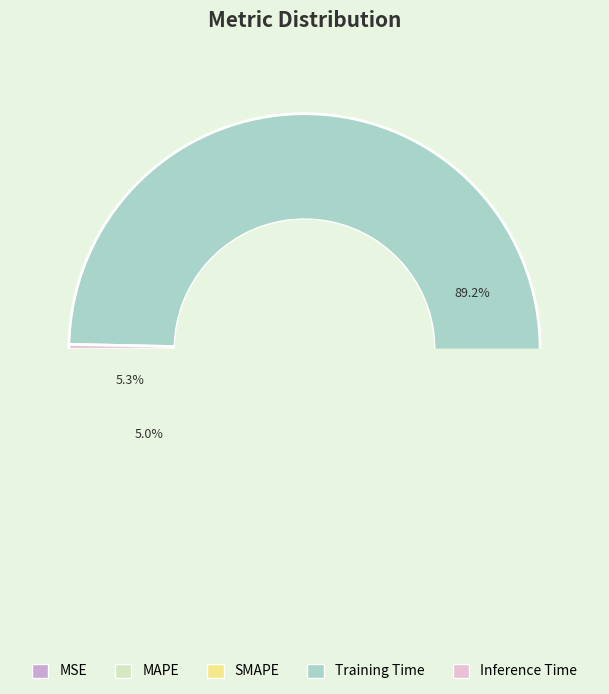

What is the majority slice?

Training Time